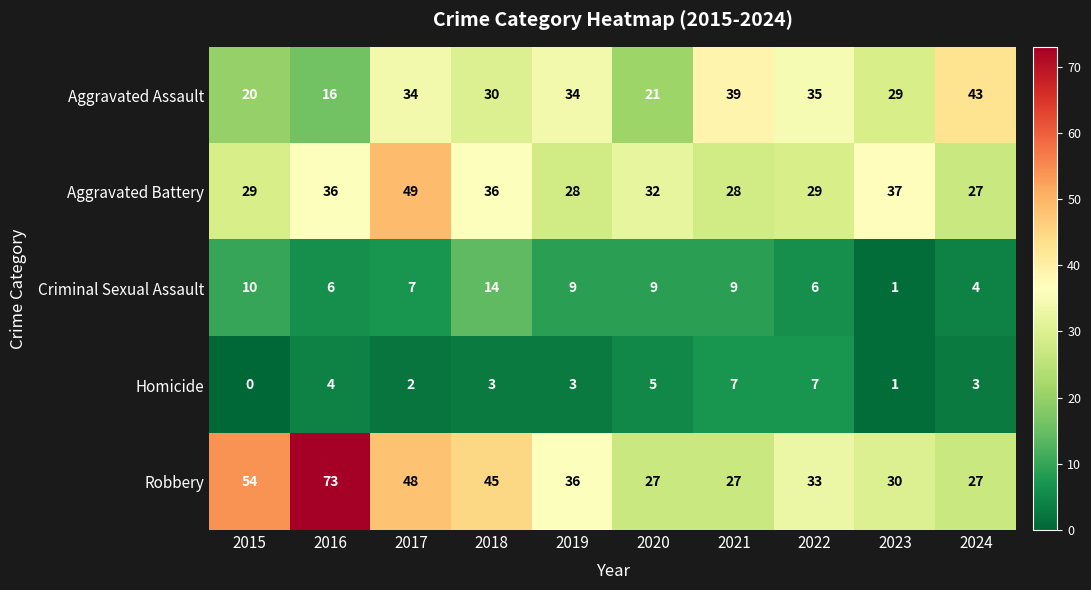

How many values in the Aggravated Battery series are below 32?

5